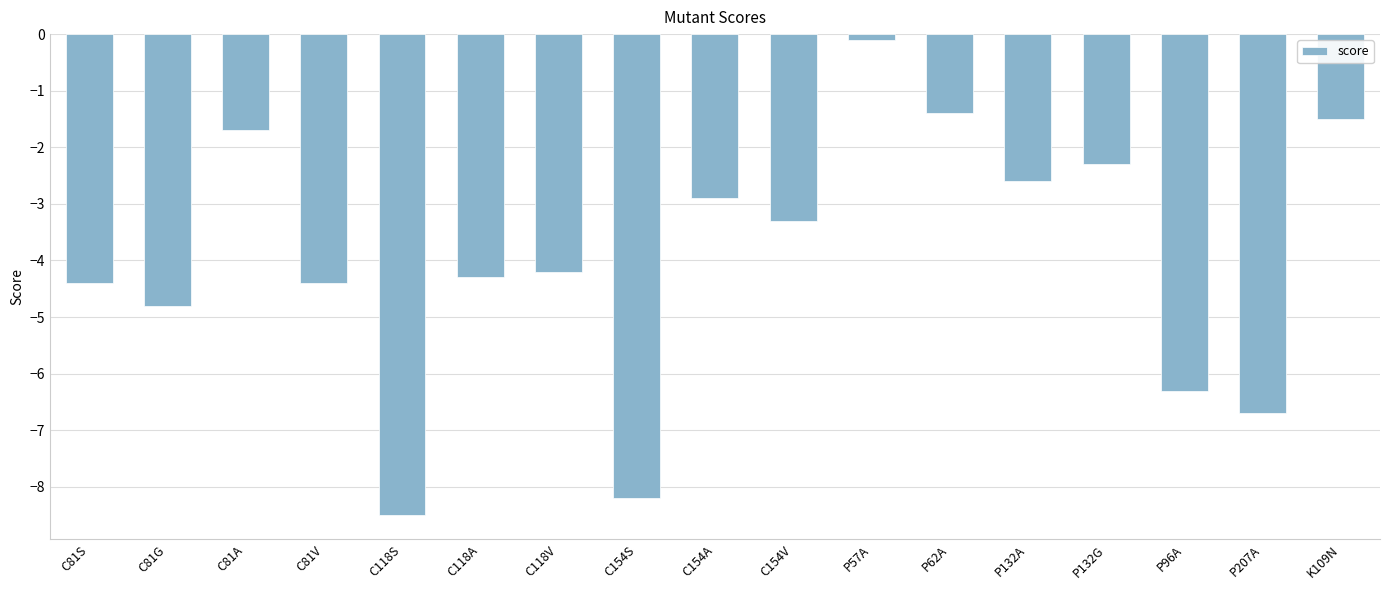

True or false: the data shows -2.5 at C118V.

False